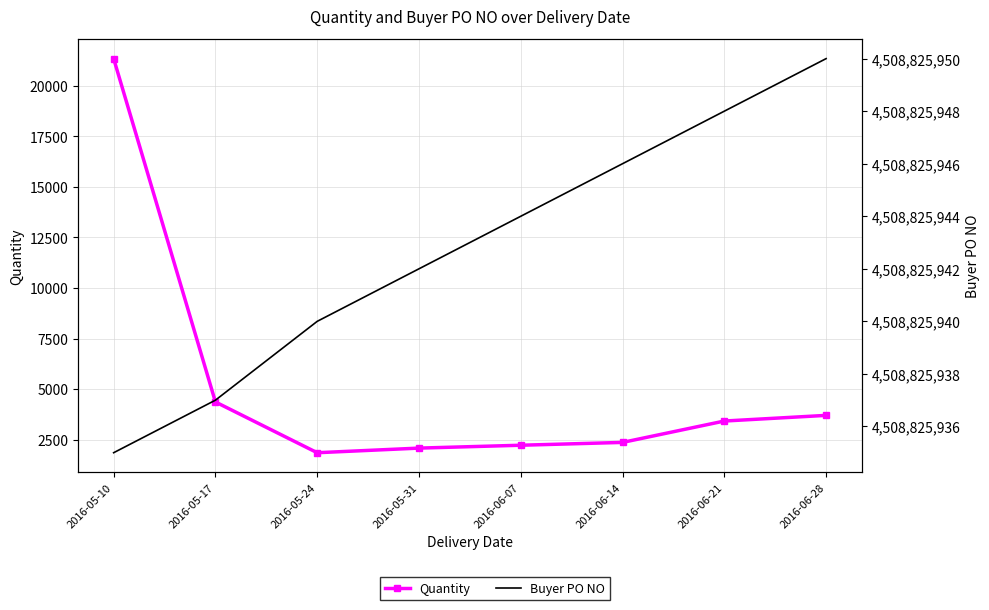

Reading left to right, list all the values displayed in this chart.

Quantity: 21352	4360	1848	2076	2218	2358	3416	3696
Buyer PO NO: 4508825935	4508825937	4508825940	4508825942	4508825944	4508825946	4508825948	4508825950